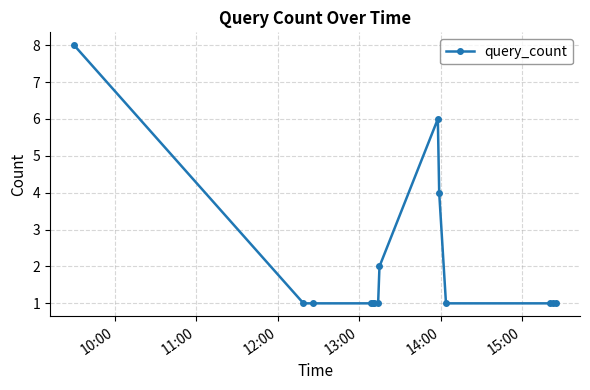

What is the value of the 14th point from the left?

1